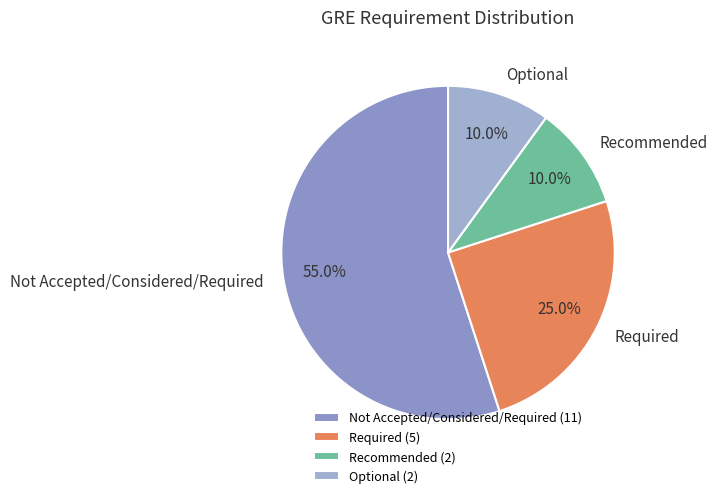

Which category has the biggest portion of the pie?

Not Accepted/Considered/Required